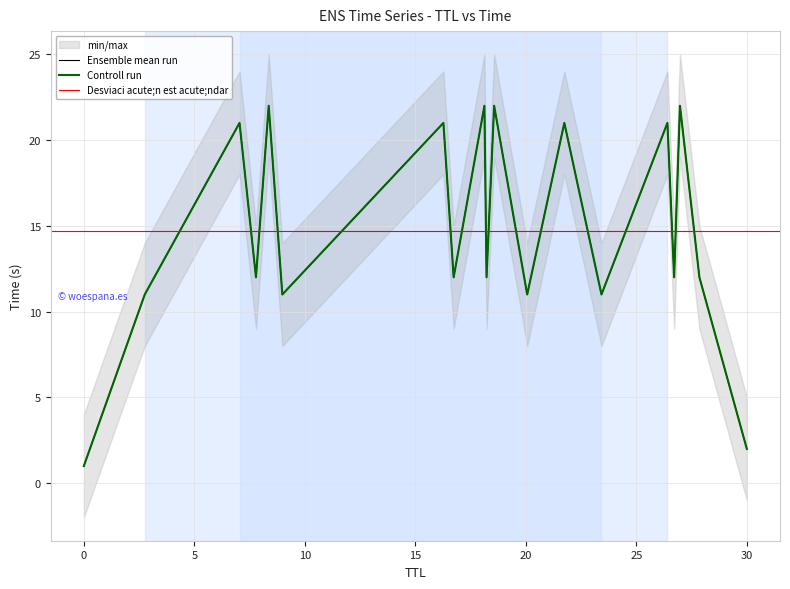

Between 12 and 12, which is larger?

12